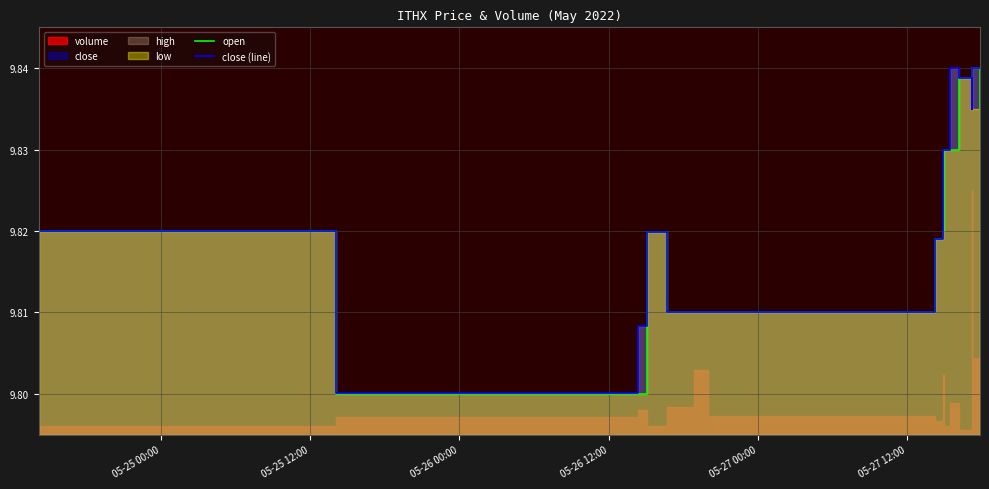

At how many categories does at least one series exceed 9?

16